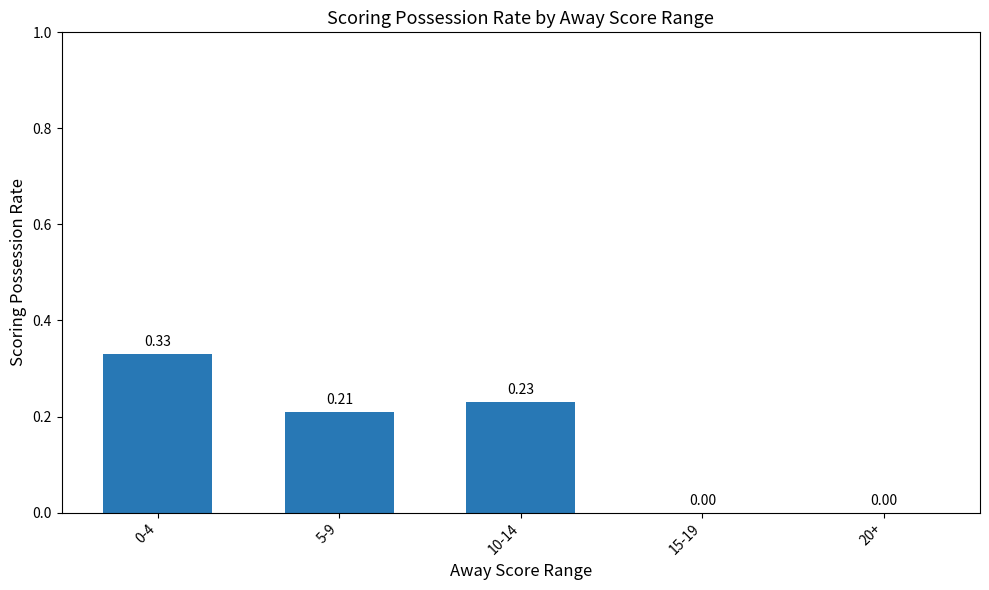

What is the change in value from 0-4 to 15-19?

-0.3